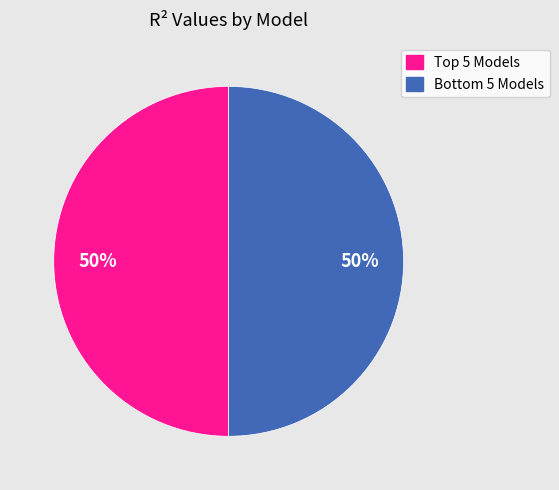

To the nearest percent, what is the average slice percentage?

50%